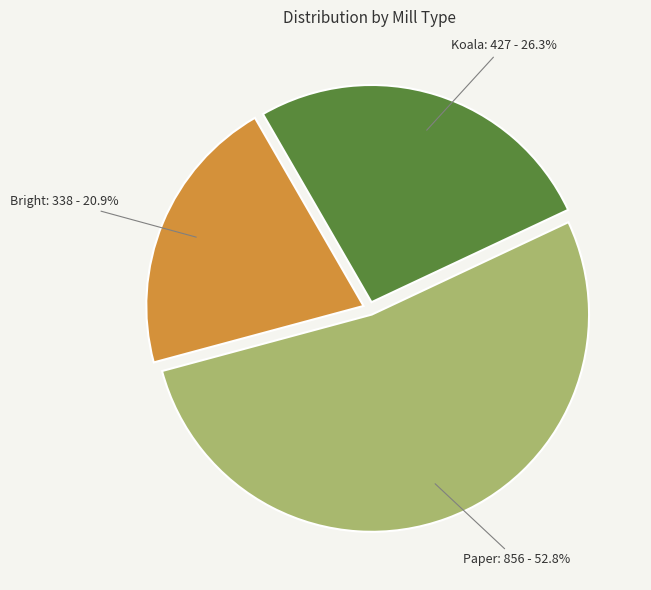

Which category has the smallest portion of the pie?

Bright